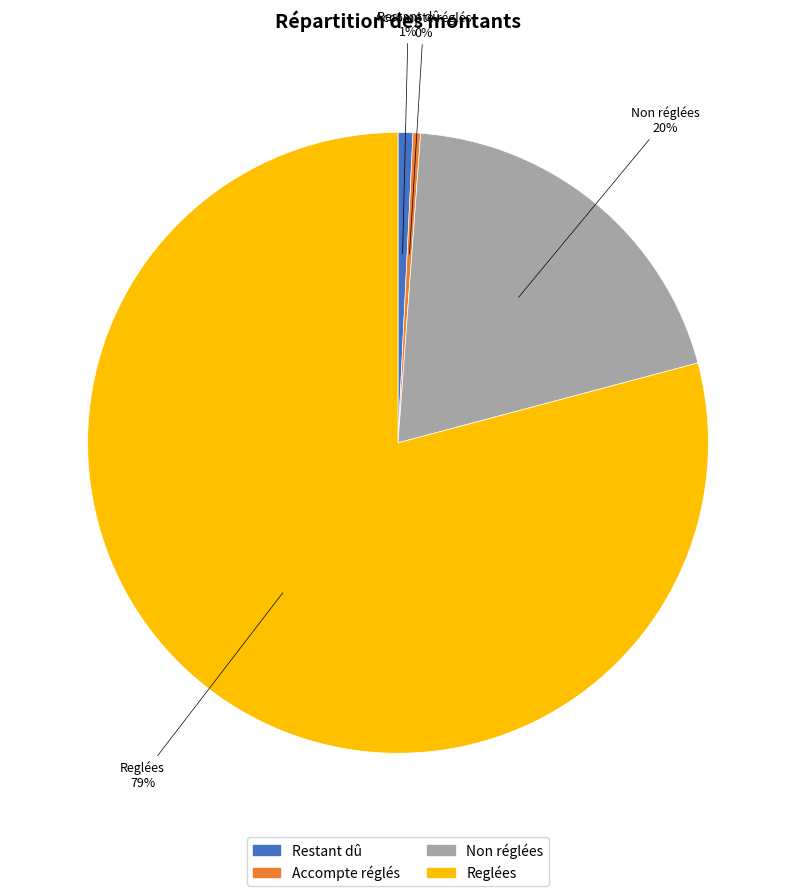

Does Reglées represent more than half of the total?

Yes